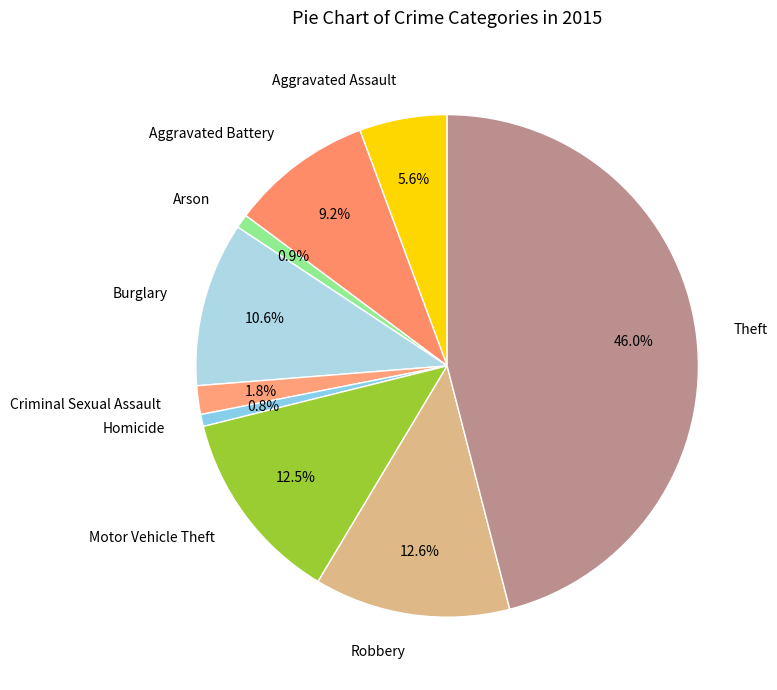

What is the largest slice in the pie chart?

Theft